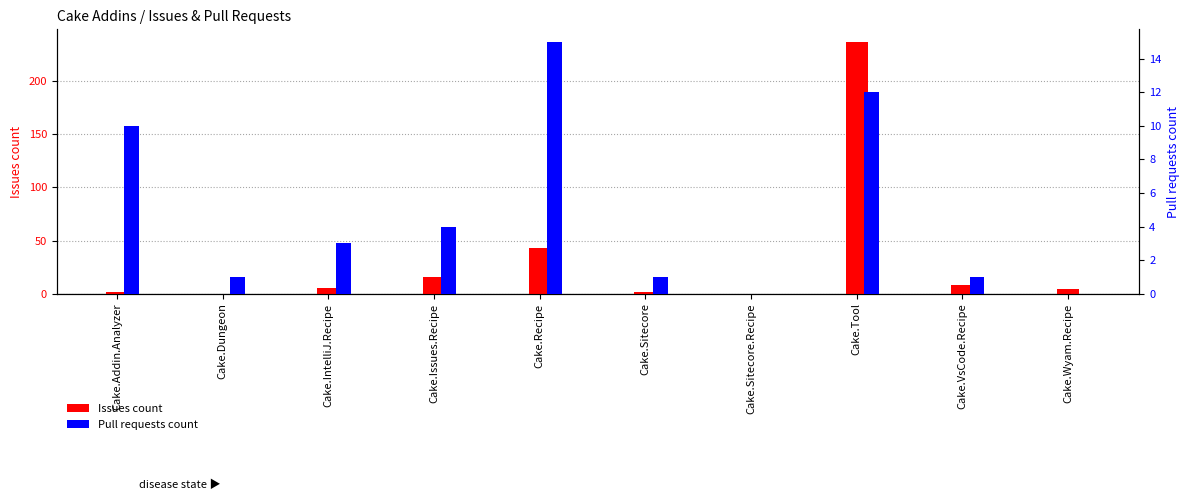

Is the value of Pull requests count at Cake.Sitecore.Recipe greater than the value of Issues count at Cake.IntelliJ.Recipe?

No